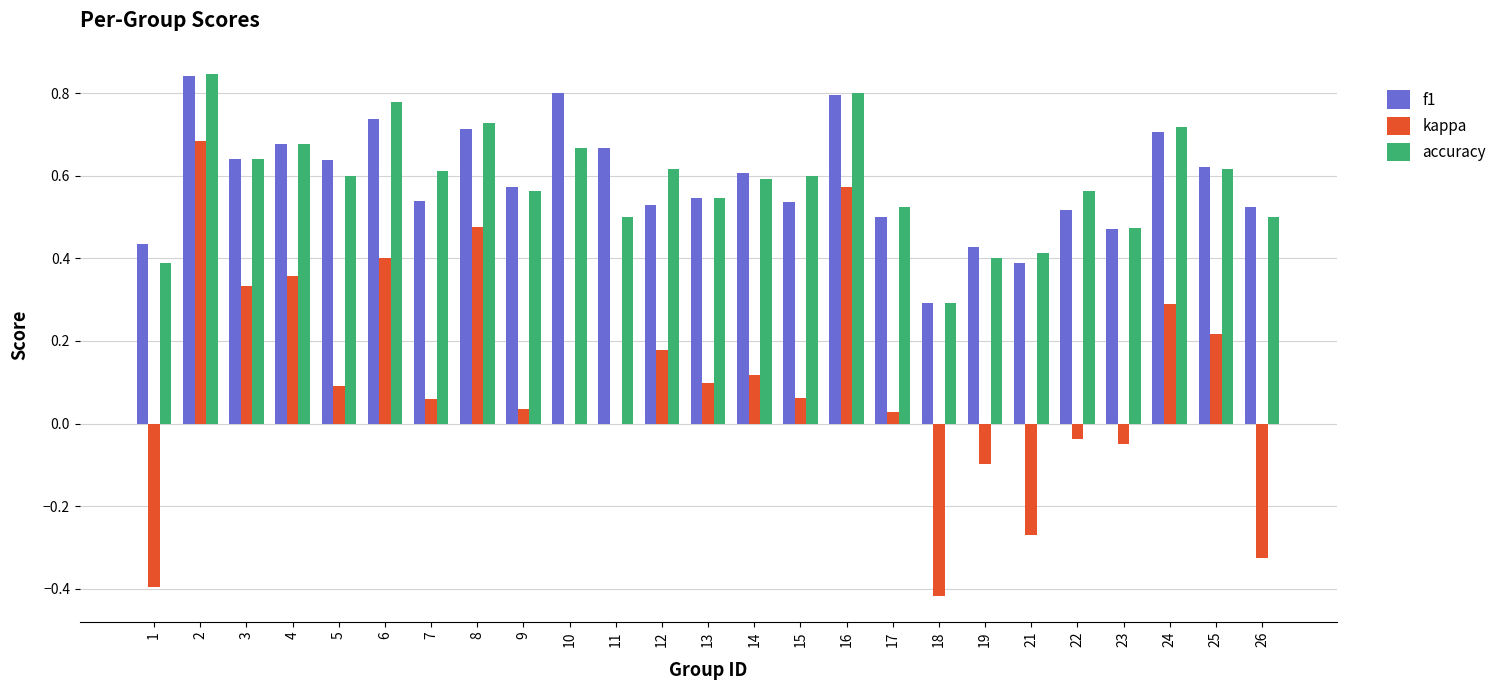

What is the sum of the f1 values at 9 and 2?

1.4